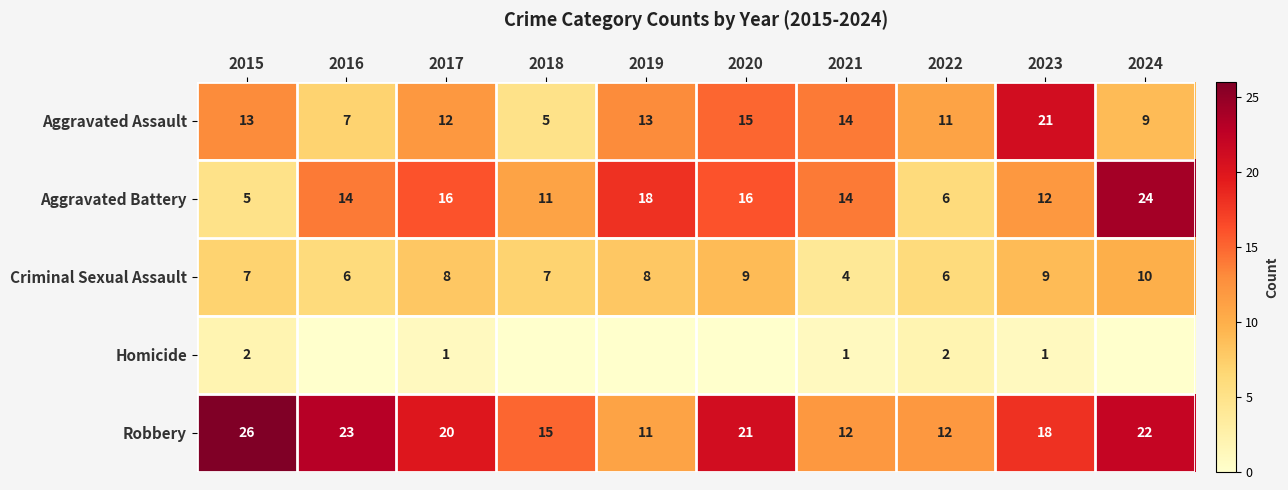

What is the difference between the second highest and minimum values in the Robbery series?

12